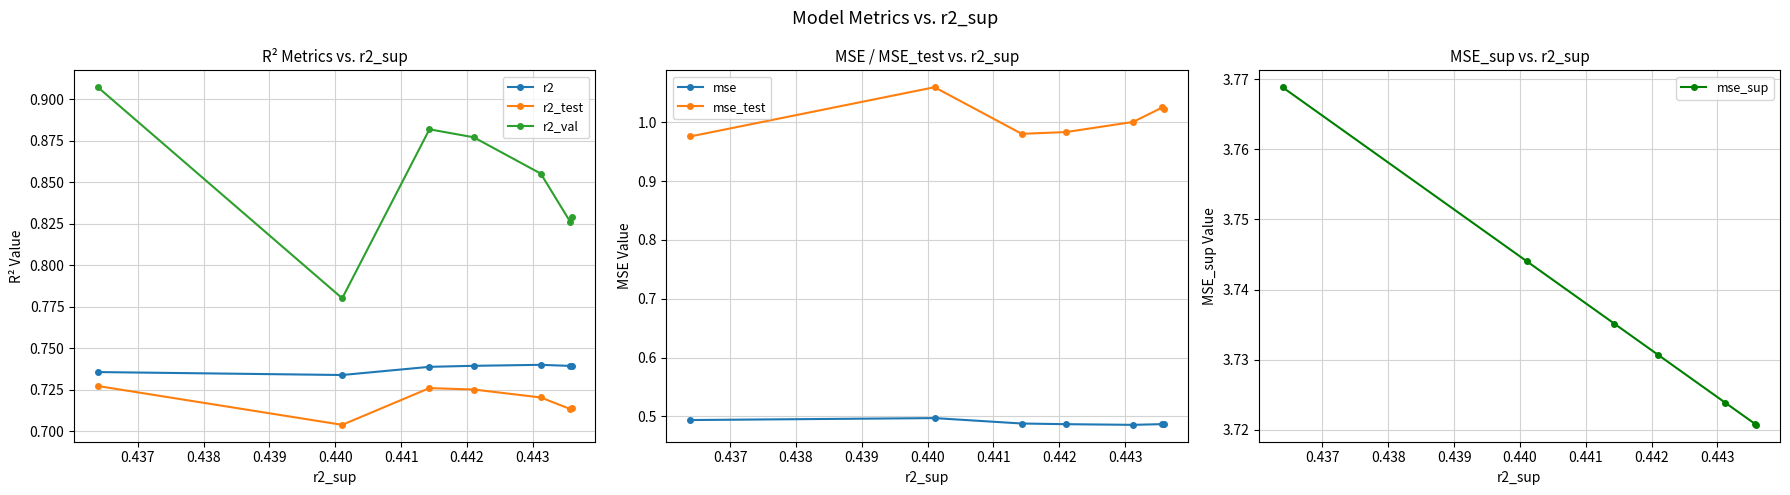

At 0.442, list the series in order from largest to smallest.

mse_sup, mse_test, r2_val, r2, r2_test, mse